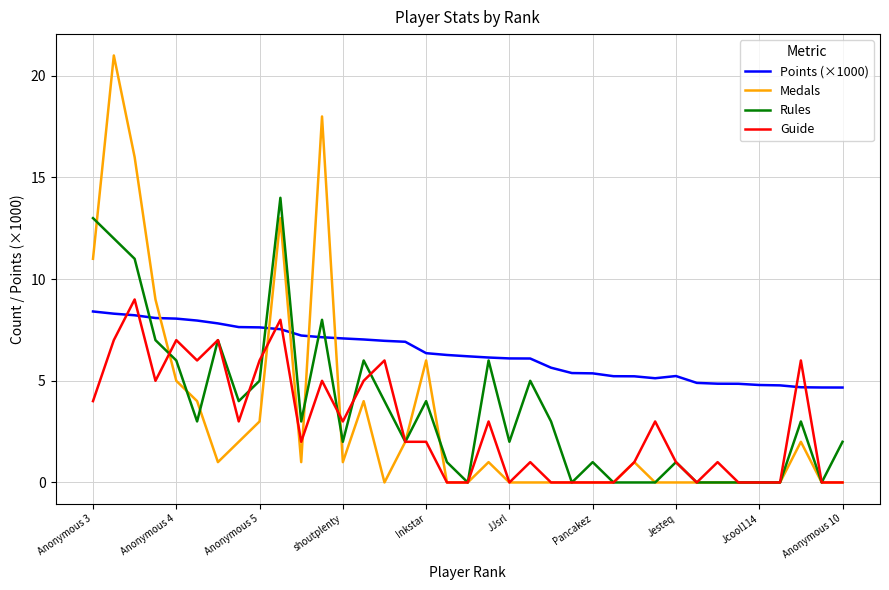

True or false: Guide and Points (×1000) cross at least once.

True